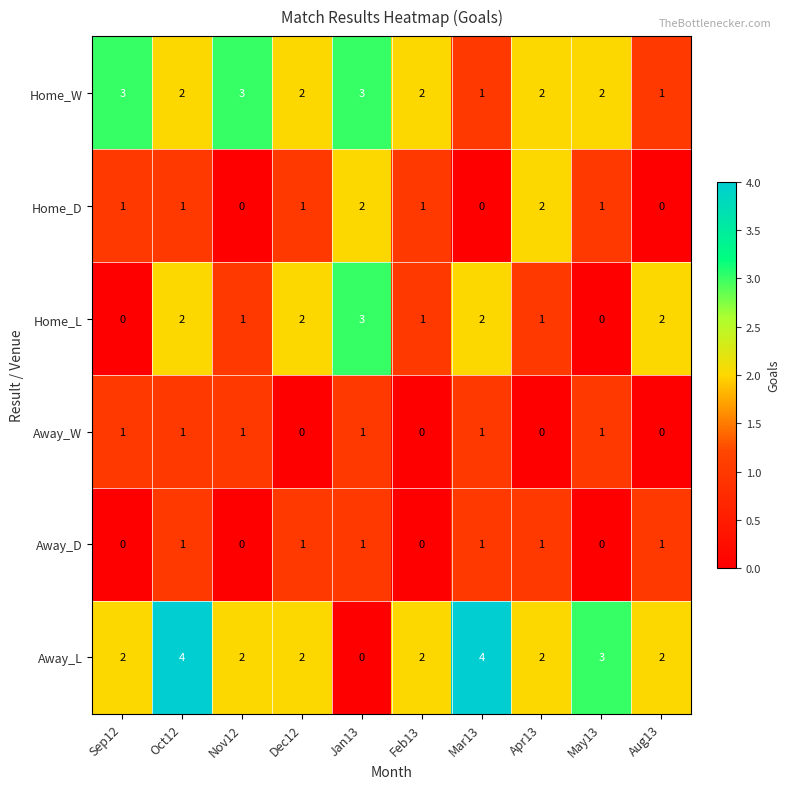

How many positive values does the Home_L series have?

8